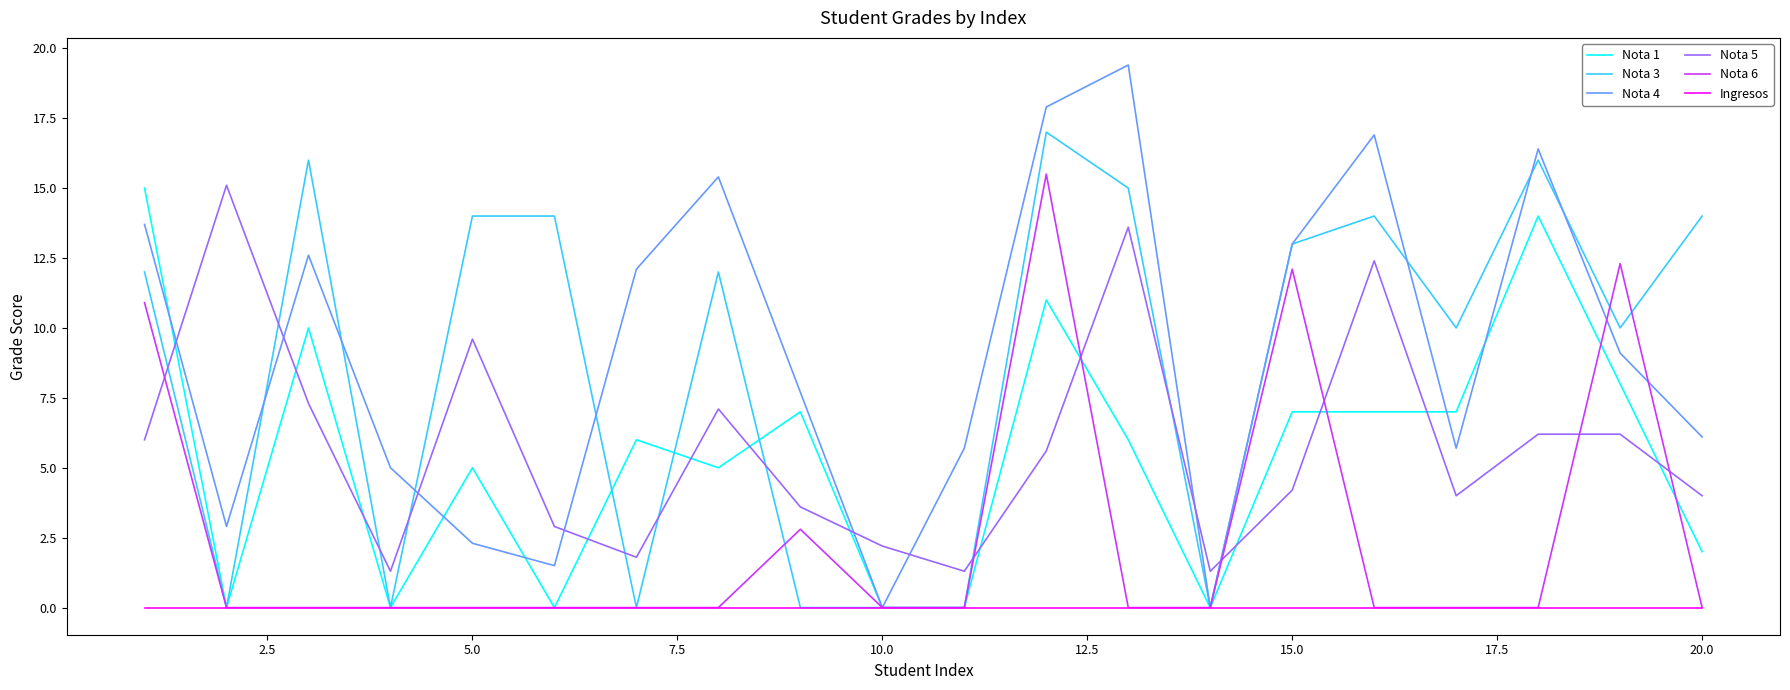

Which series has the widest spread of values?

Nota 4